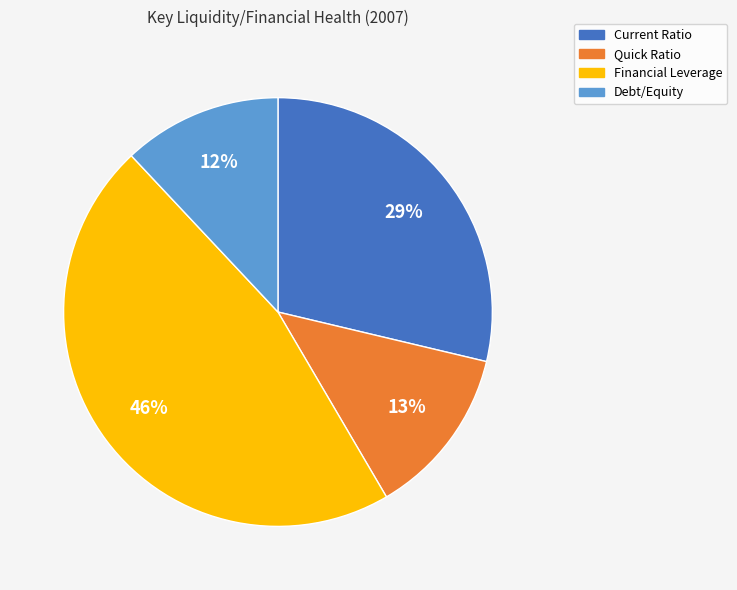

Is Quick Ratio the majority of the pie?

No